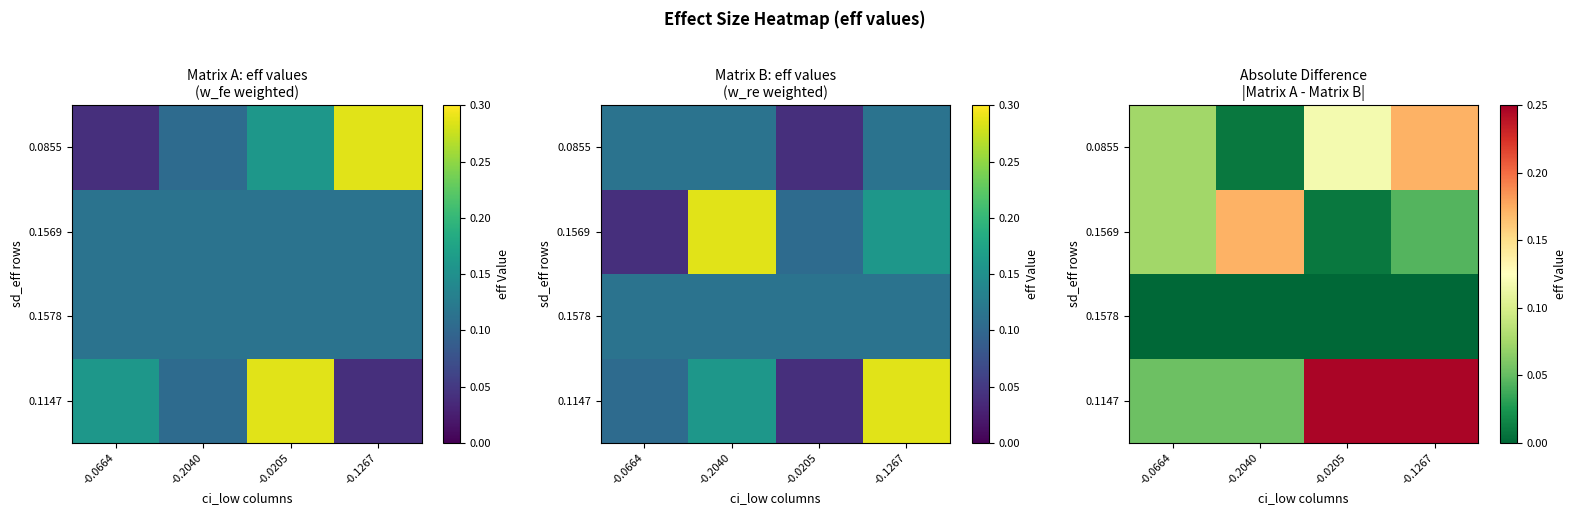

Is the value of 0.1578 at -0.1267 greater than the value of 0.1147 at -0.1267?

No